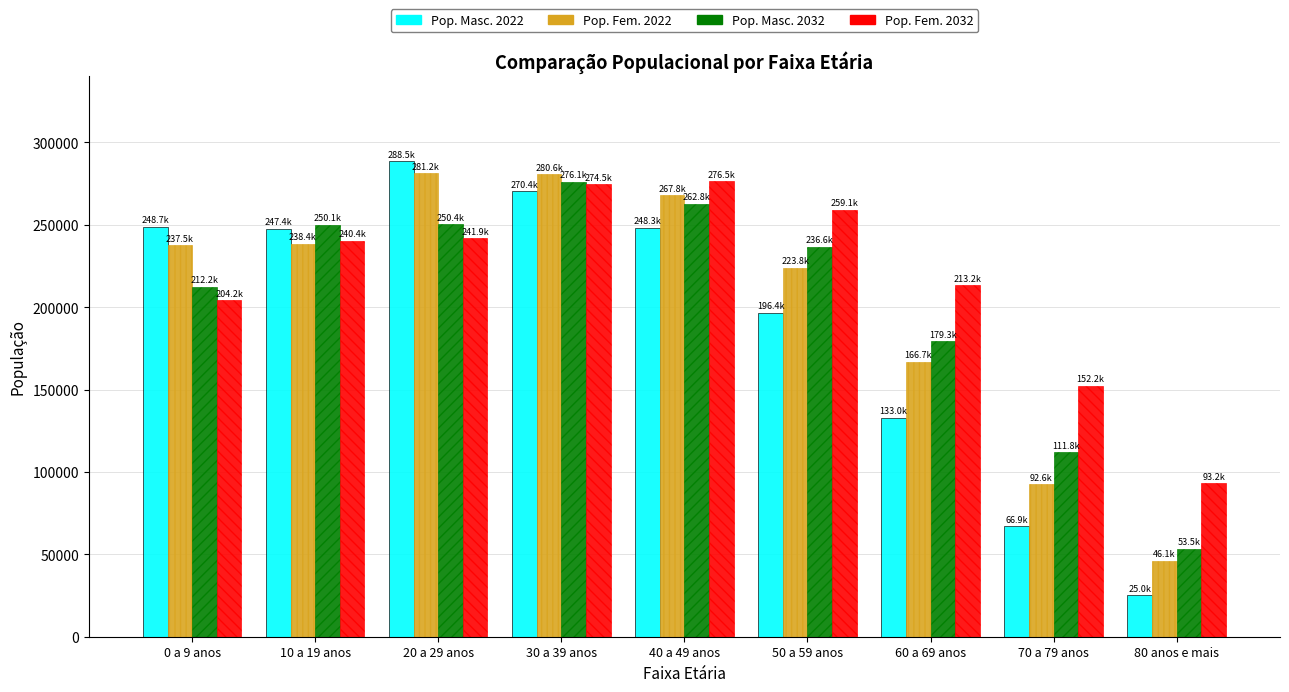

What is the difference between the maximum and second lowest values in the Pop. Masc. 2022 series?

221554.0